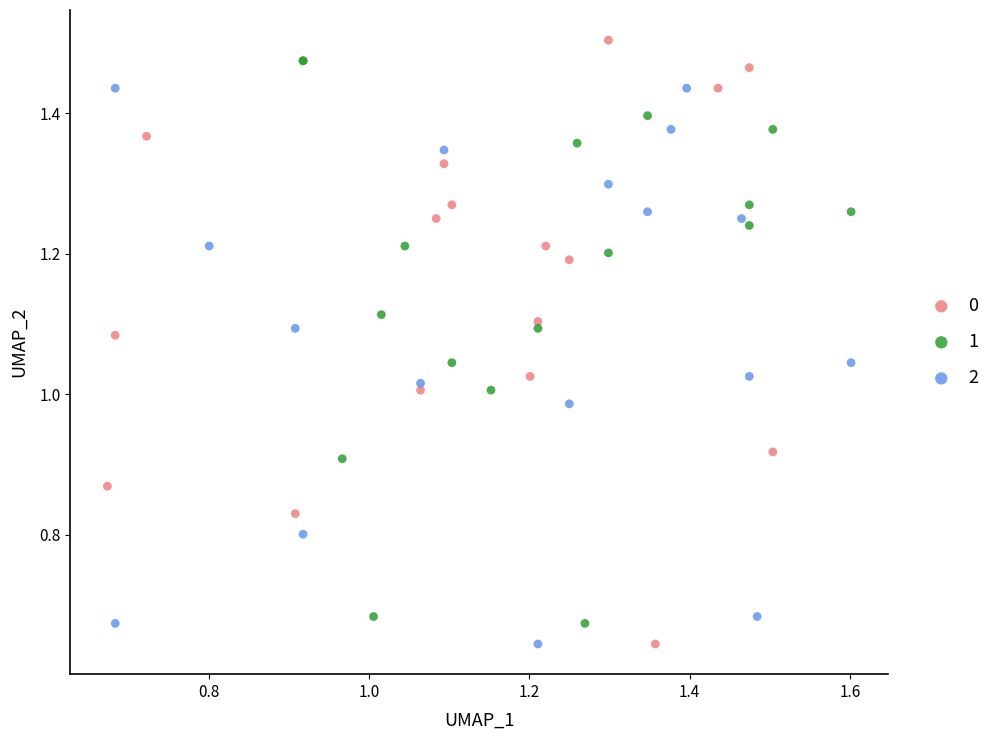

What are all the series names shown in the legend?

0, 1, 2